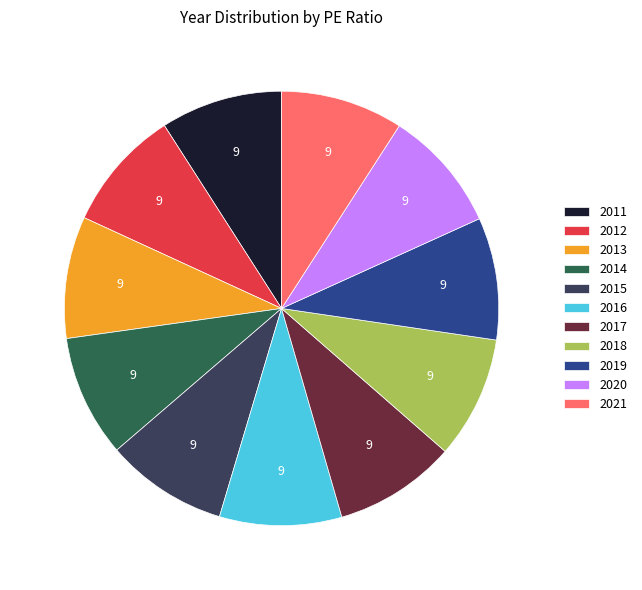

The 2018 slice represents 21% of the pie. True or false?

False